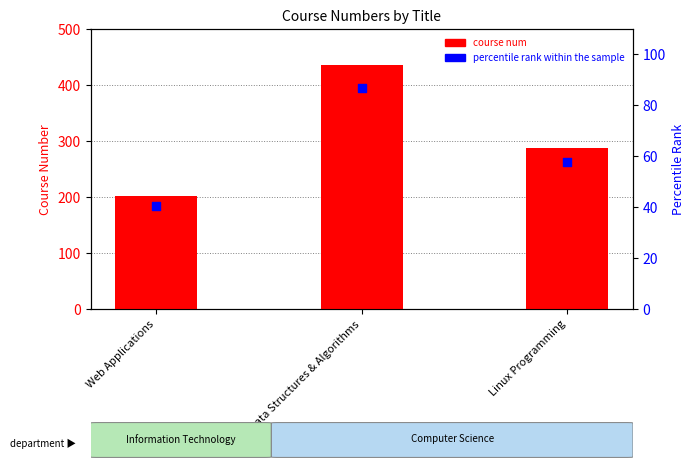

At which category is the sum across all series the highest?

Data Structures & Algorithms